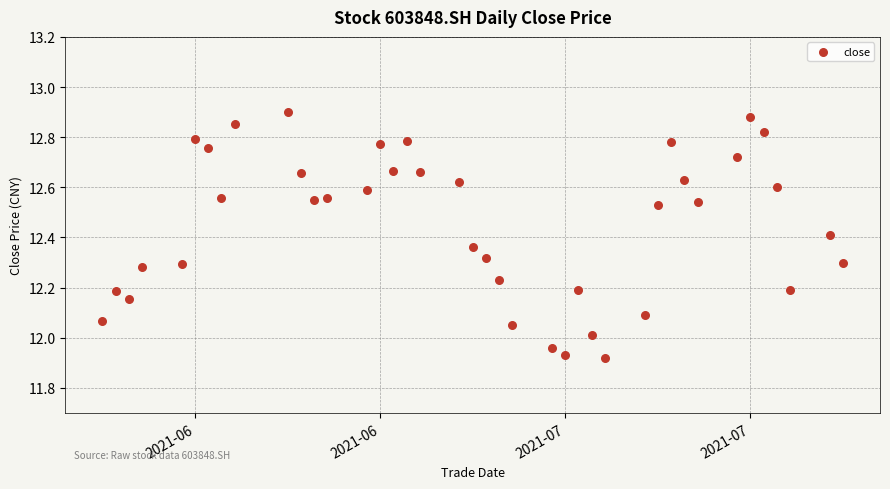

What is the range of X values (max minus min)?

56.0